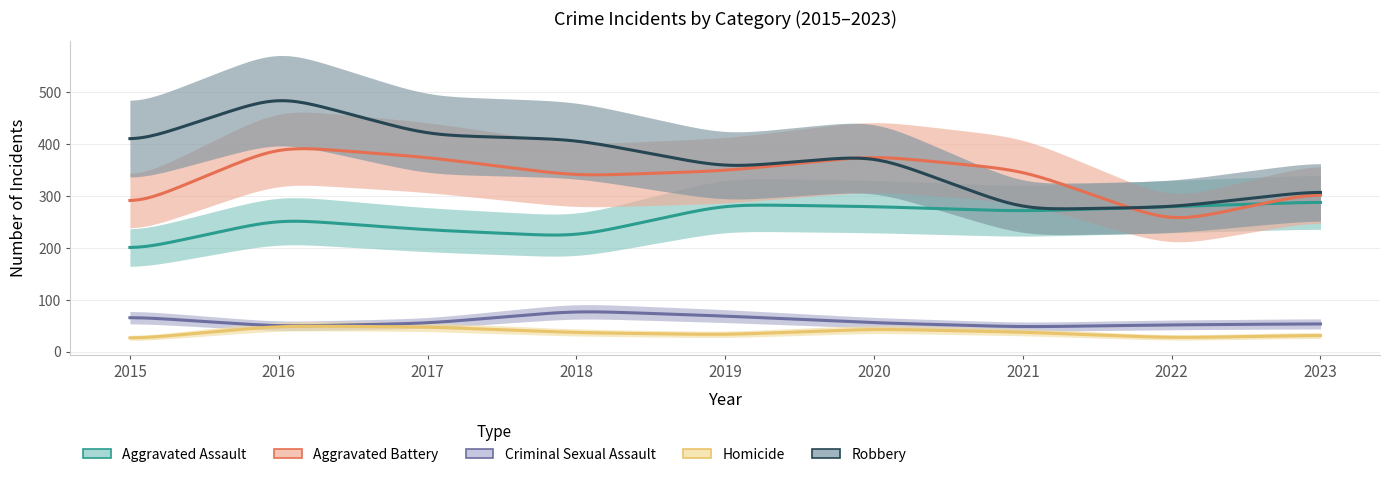

What is the total value across all series at 2016?

1247